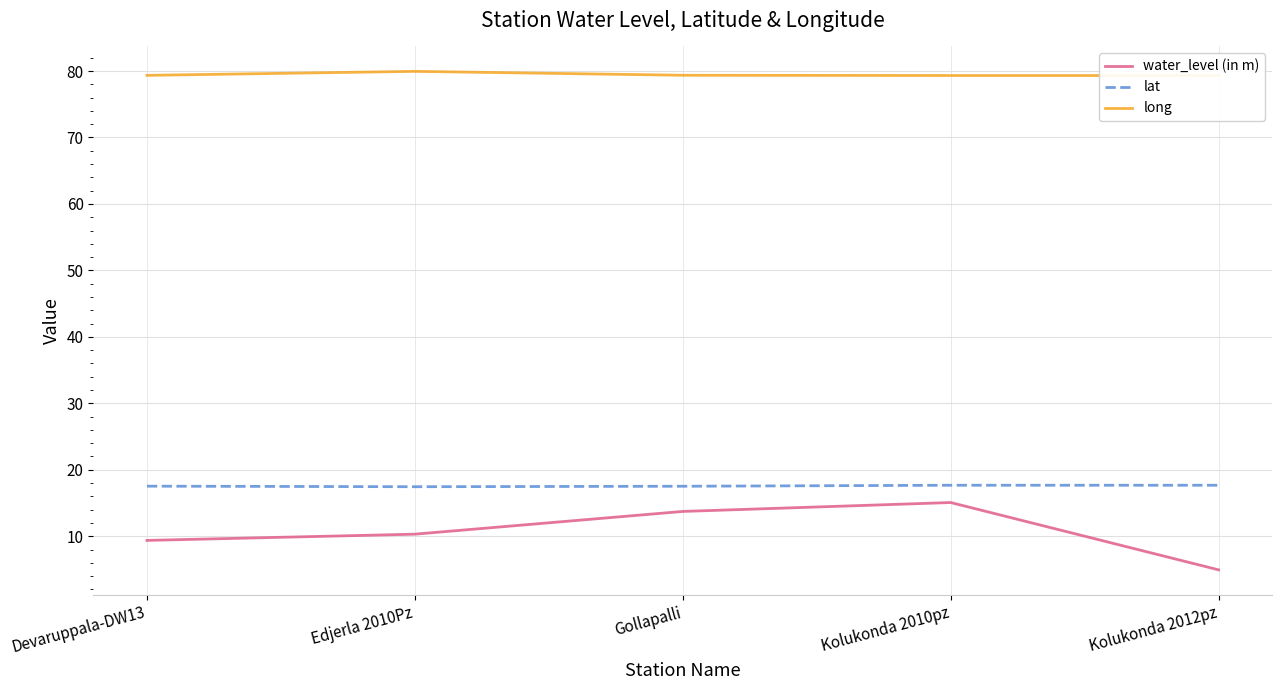

What is the sum of all water_level (in m) values?

53.4